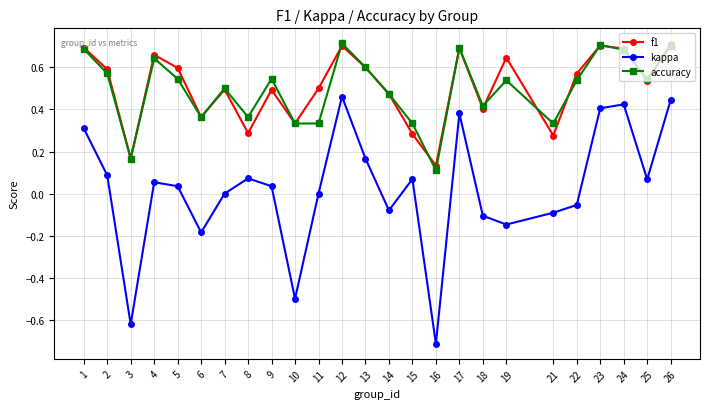

True or false: kappa has a value of 0.4 at 24.

True